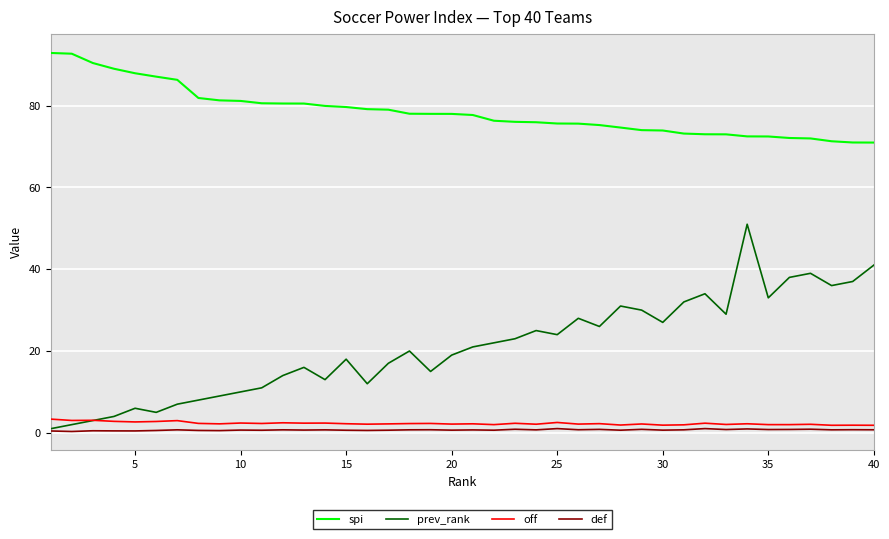

Which series has the largest total across all categories?

spi